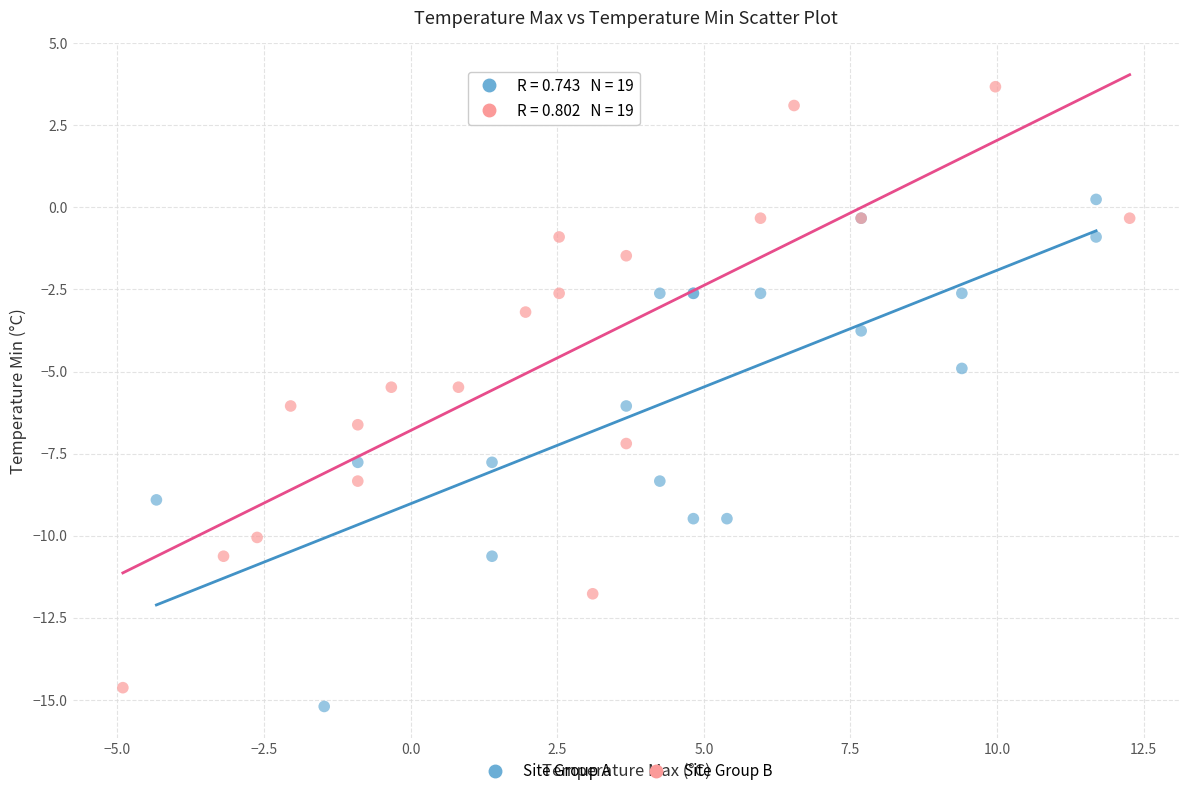

Which series contains the highest Y value?

Site Group B